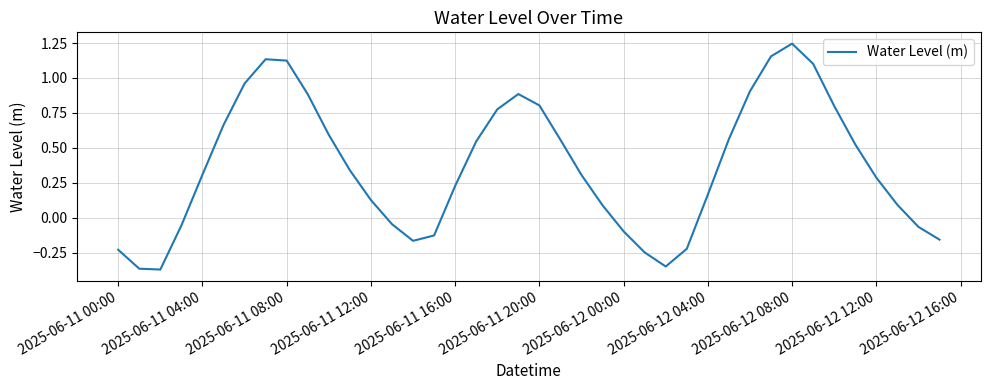

Reading left to right, list all the values displayed in this chart.

-0.2	-0.4	-0.4	-0.1	0.3	0.7	1.0	1.1	1.1	0.9	0.6	0.3	0.1	-0.0	-0.2	-0.1	0.2	0.5	0.8	0.9	0.8	0.6	0.3	0.1	-0.1	-0.2	-0.3	-0.2	0.2	0.6	0.9	1.2	1.2	1.1	0.8	0.5	0.3	0.1	-0.1	-0.2